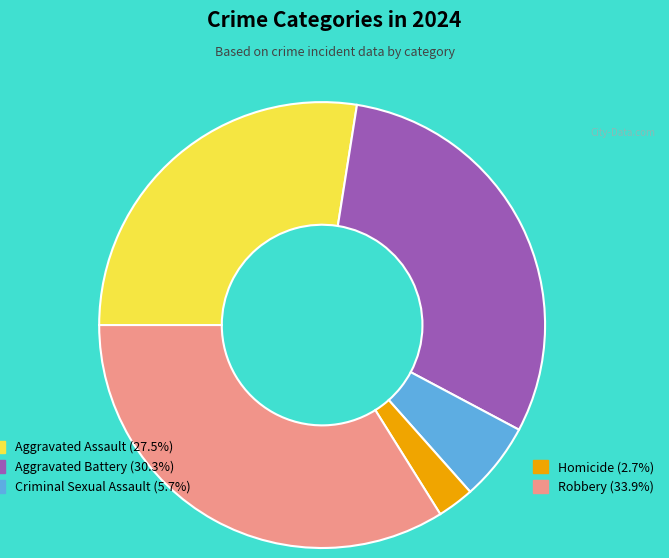

Does any single category account for the majority?

No